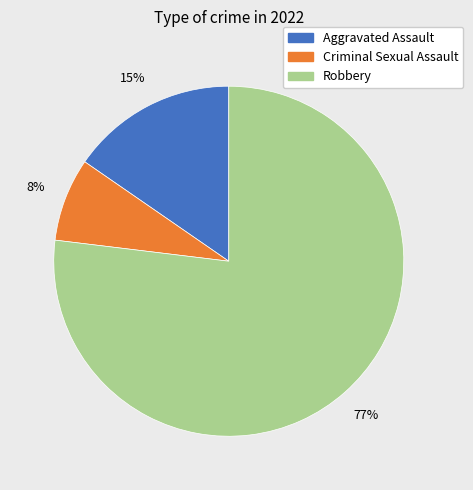

To the nearest percent, what is the average slice percentage?

33%